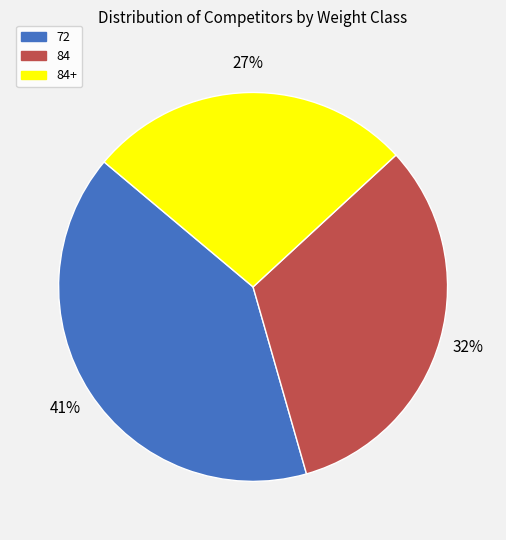

Is there a majority slice in this chart?

No